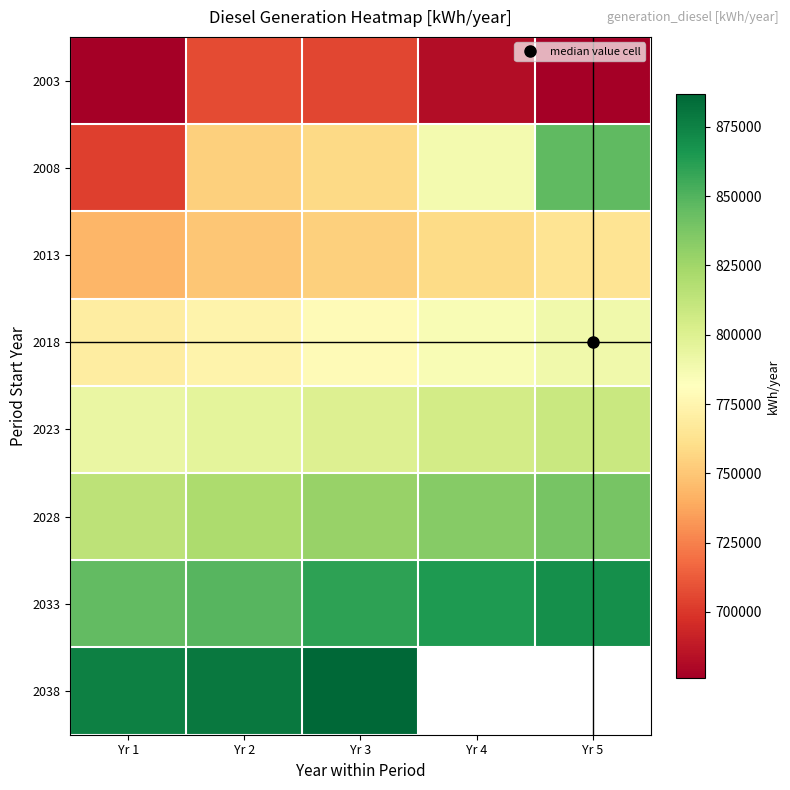

Which category has the highest value in the 2008 series?

Yr 5